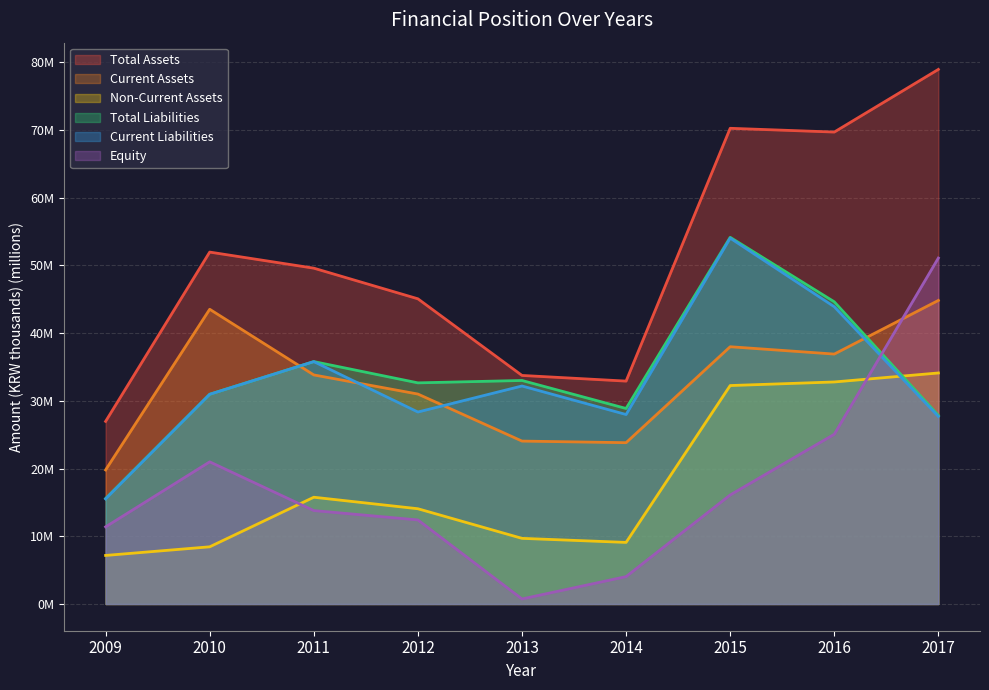

Which series has the largest range (max minus min)?

Total Assets